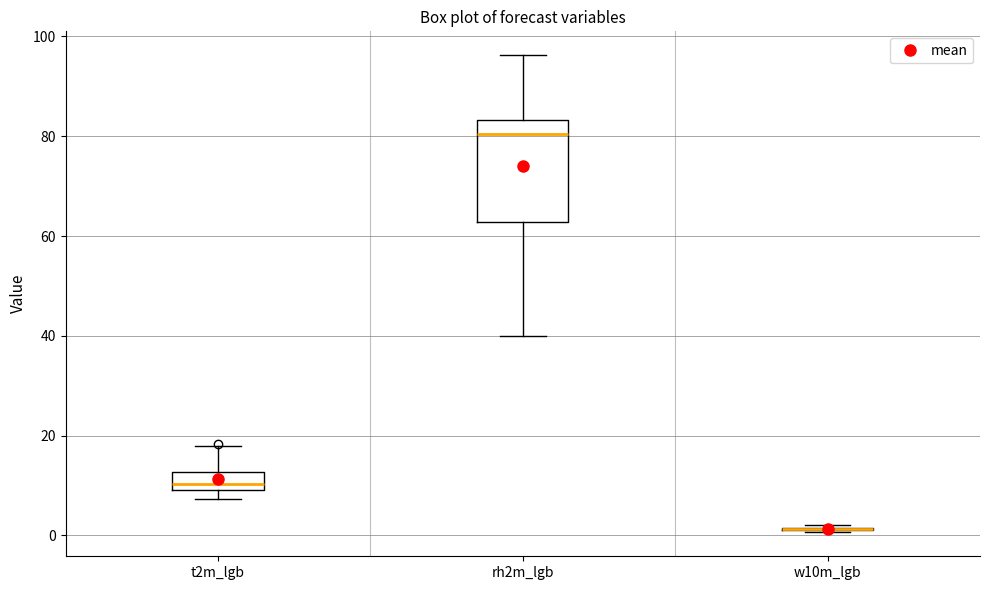

Where is the lower edge of the box for t2m_lgb on the y-axis? The values are not printed on the chart, so give them approximately, as read against the axis.

10